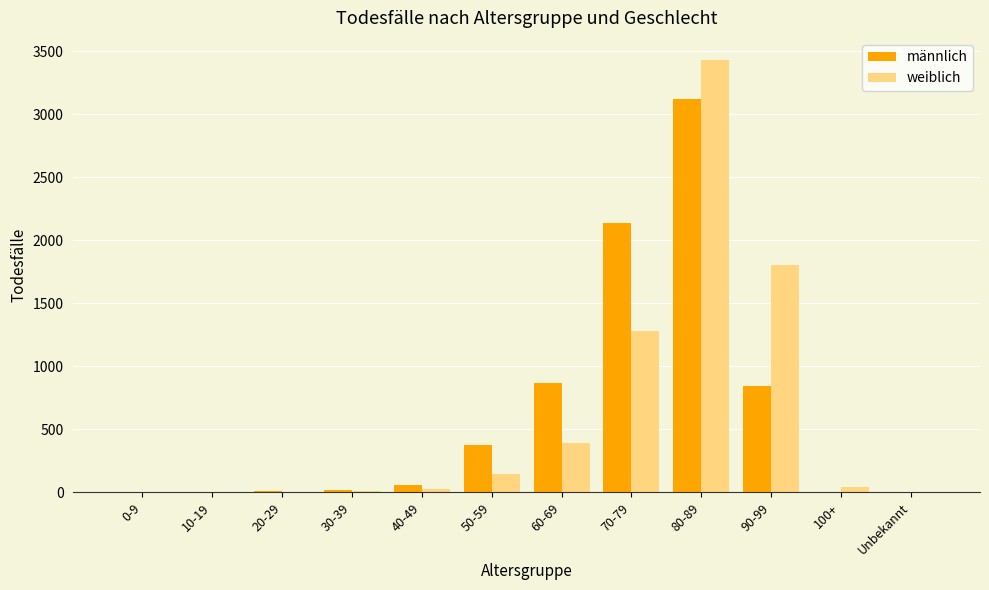

What is the sum of all weiblich values?

7153